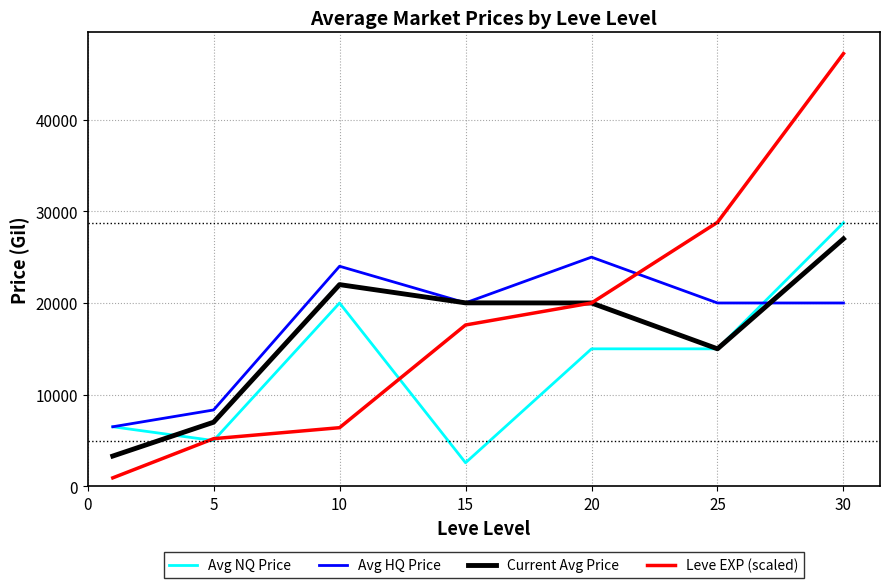

What is the maximum value for Avg NQ Price?

28749.0